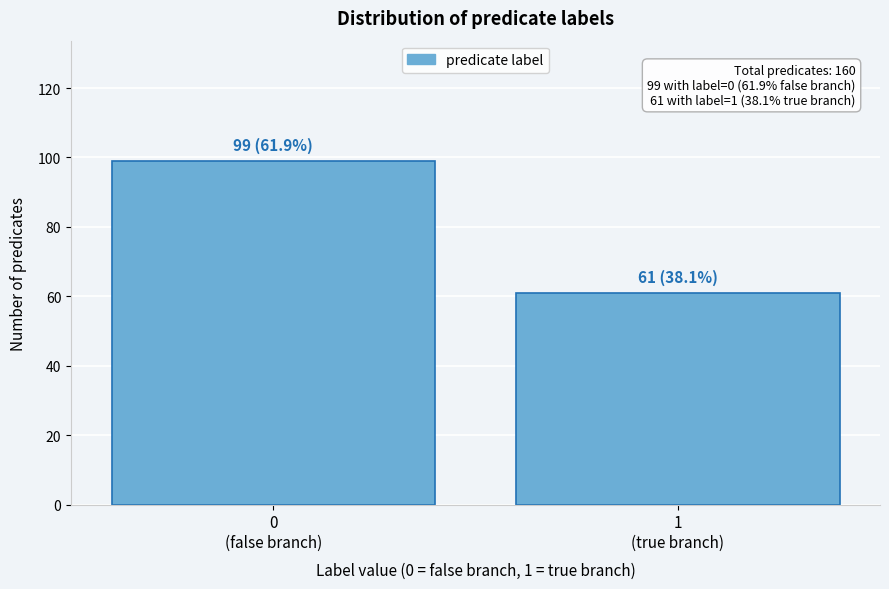

Reading left to right, transcribe all the data shown in this chart.

99	61